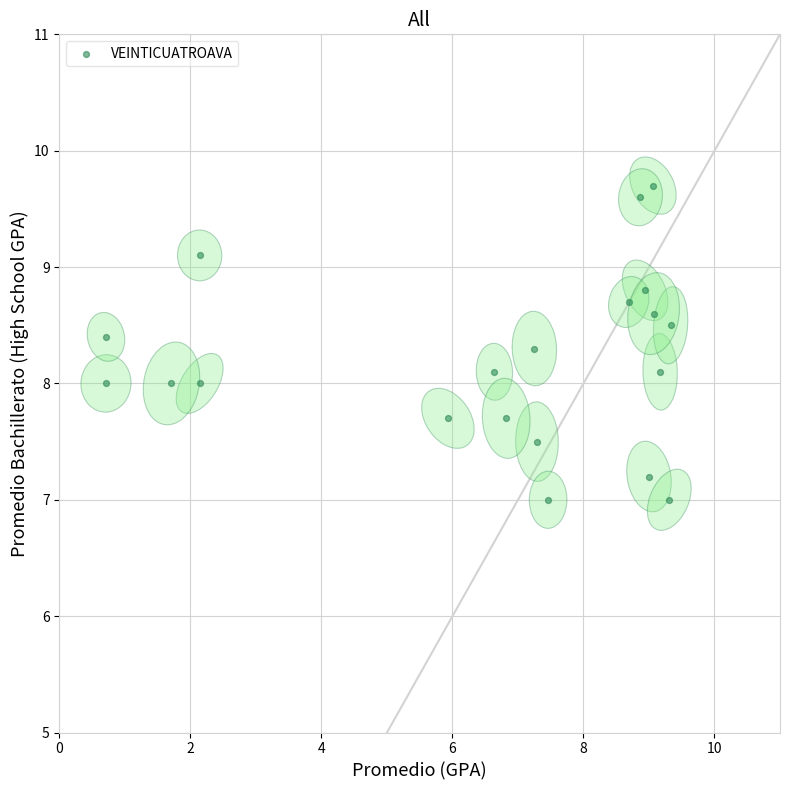

What is the range of Y values (max minus min)?

2.7